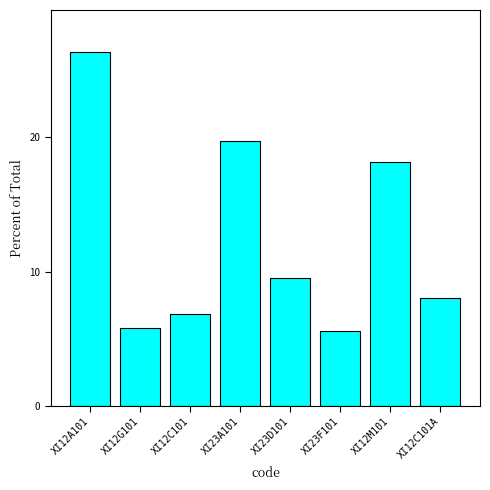

Reading left to right, list all the values displayed in this chart.

26.3	5.8	6.9	19.7	9.5	5.6	18.2	8.0